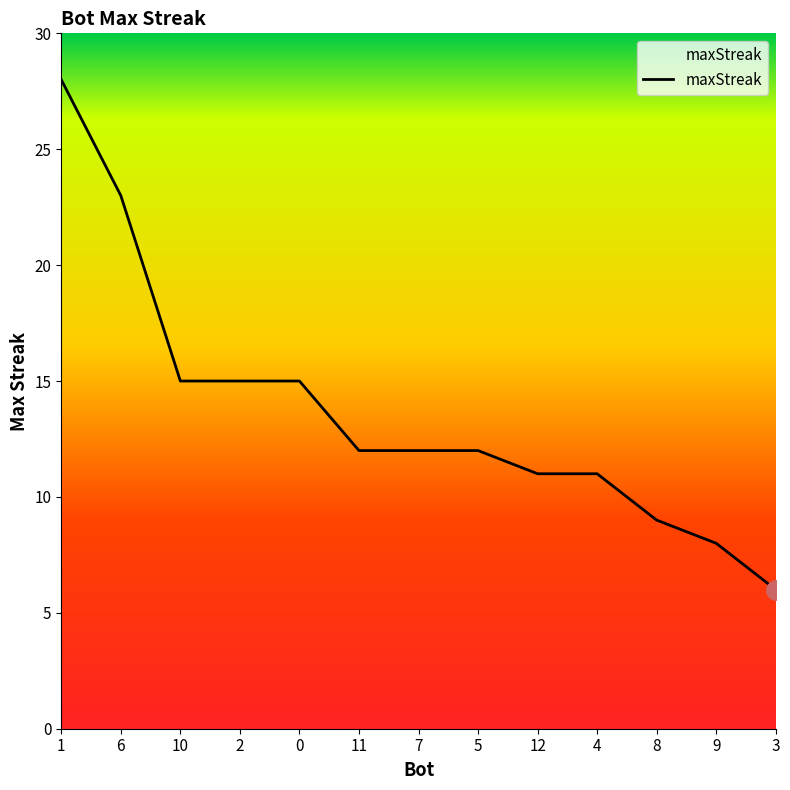

What position from the left is 2?

4